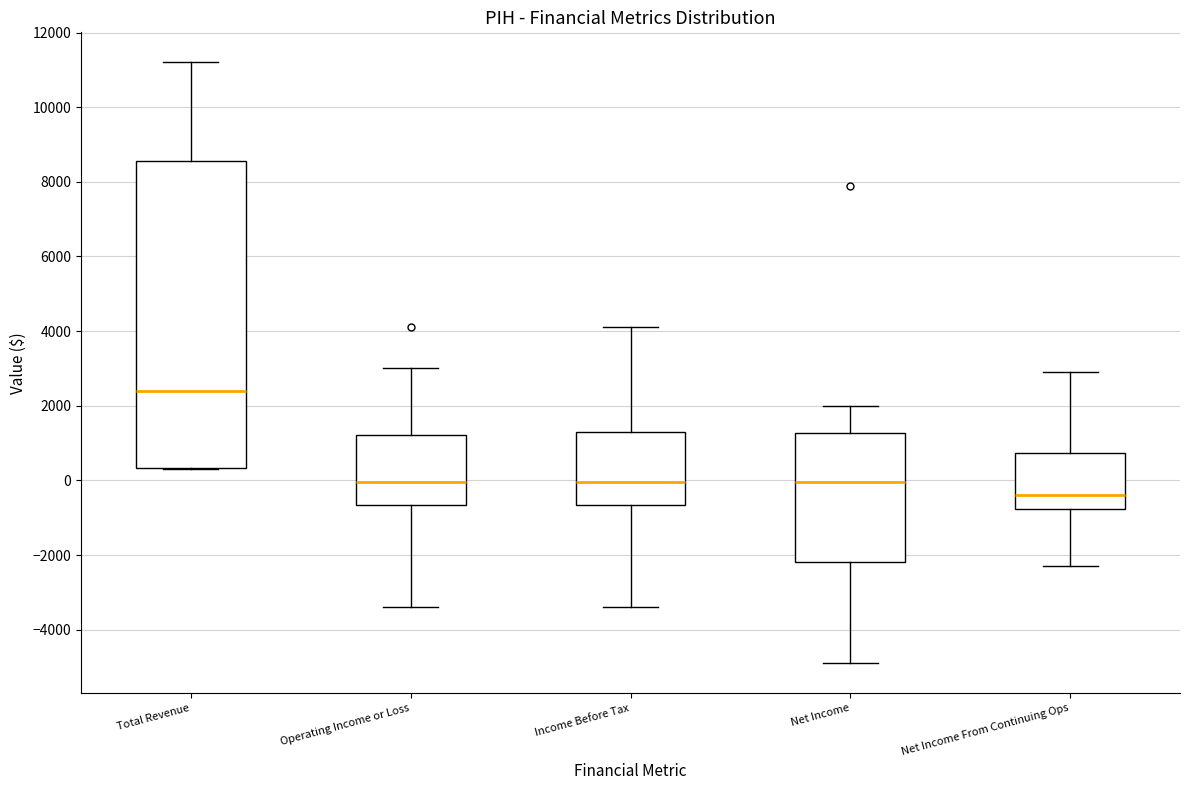

Comparing the boxes themselves (not the whiskers), which one is the tallest?

Total Revenue